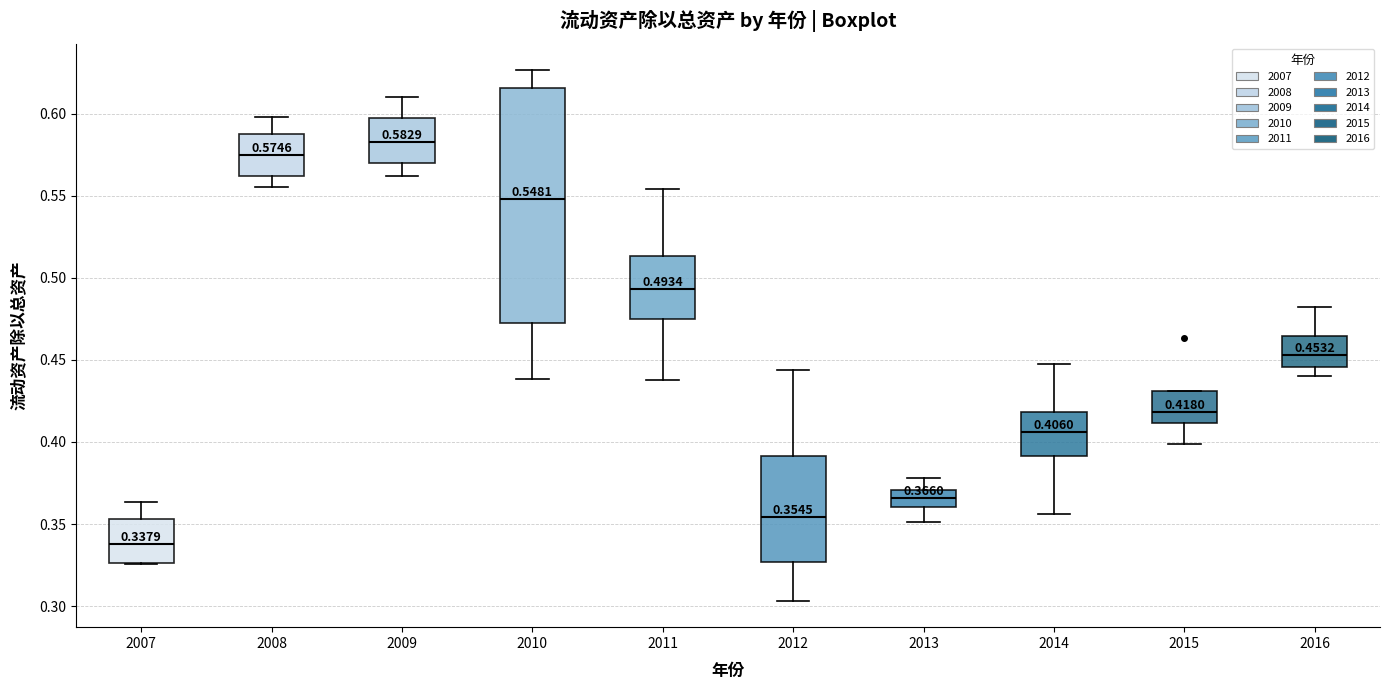

Which box's median line is the highest?

2009